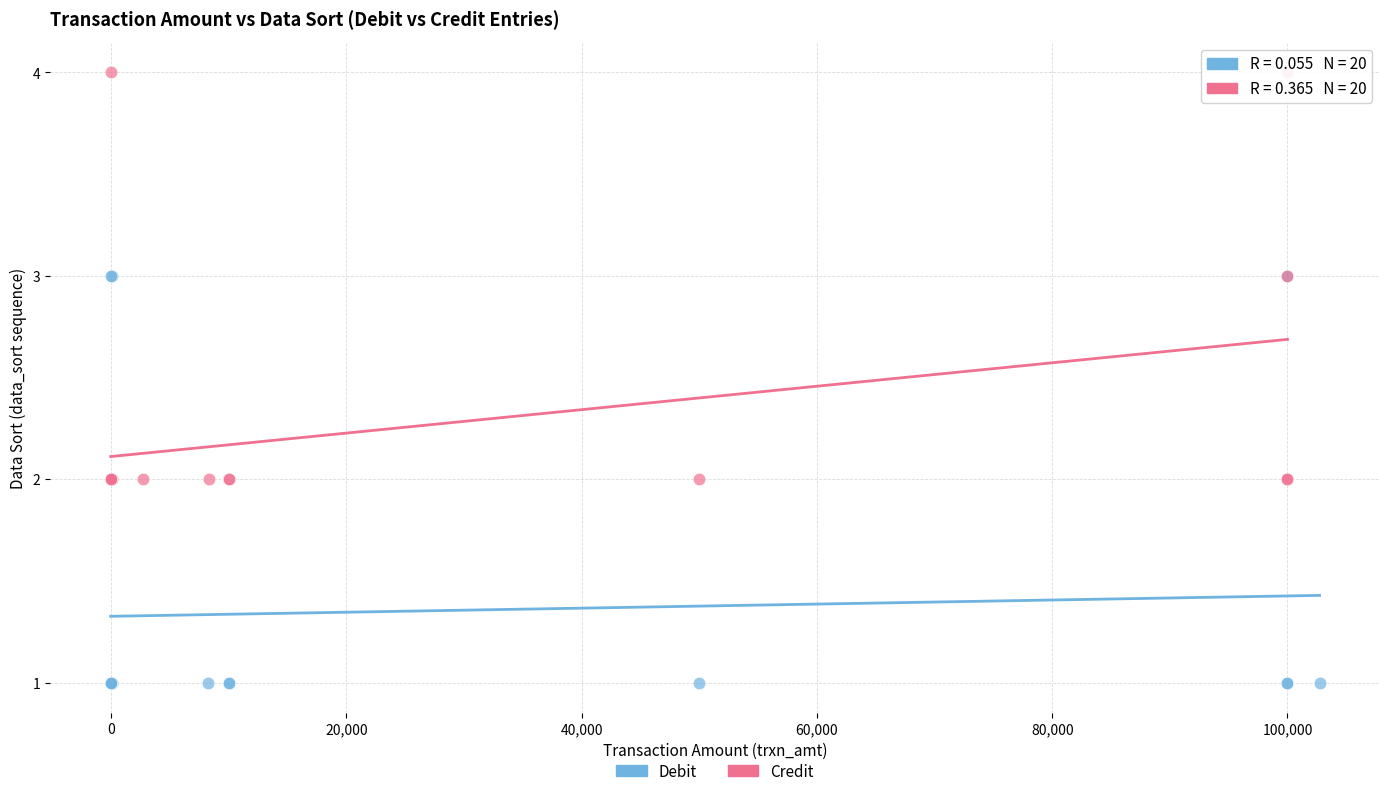

Which series contains the lowest Y value?

Debit